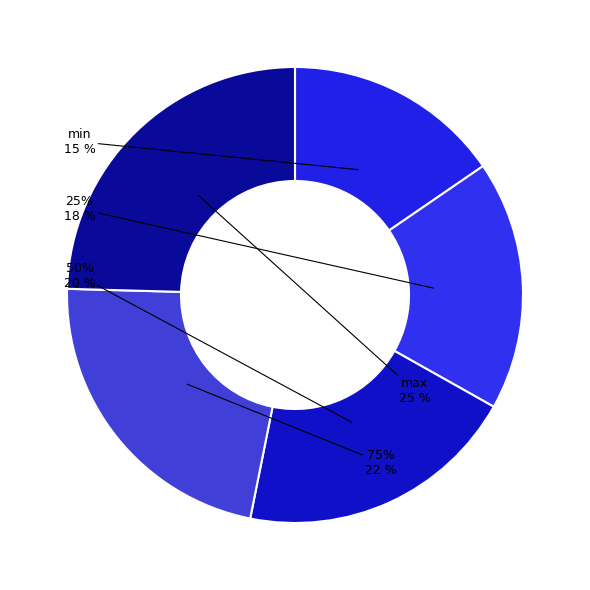

Approximately how many times larger is the value at 50% compared to max?

0.8